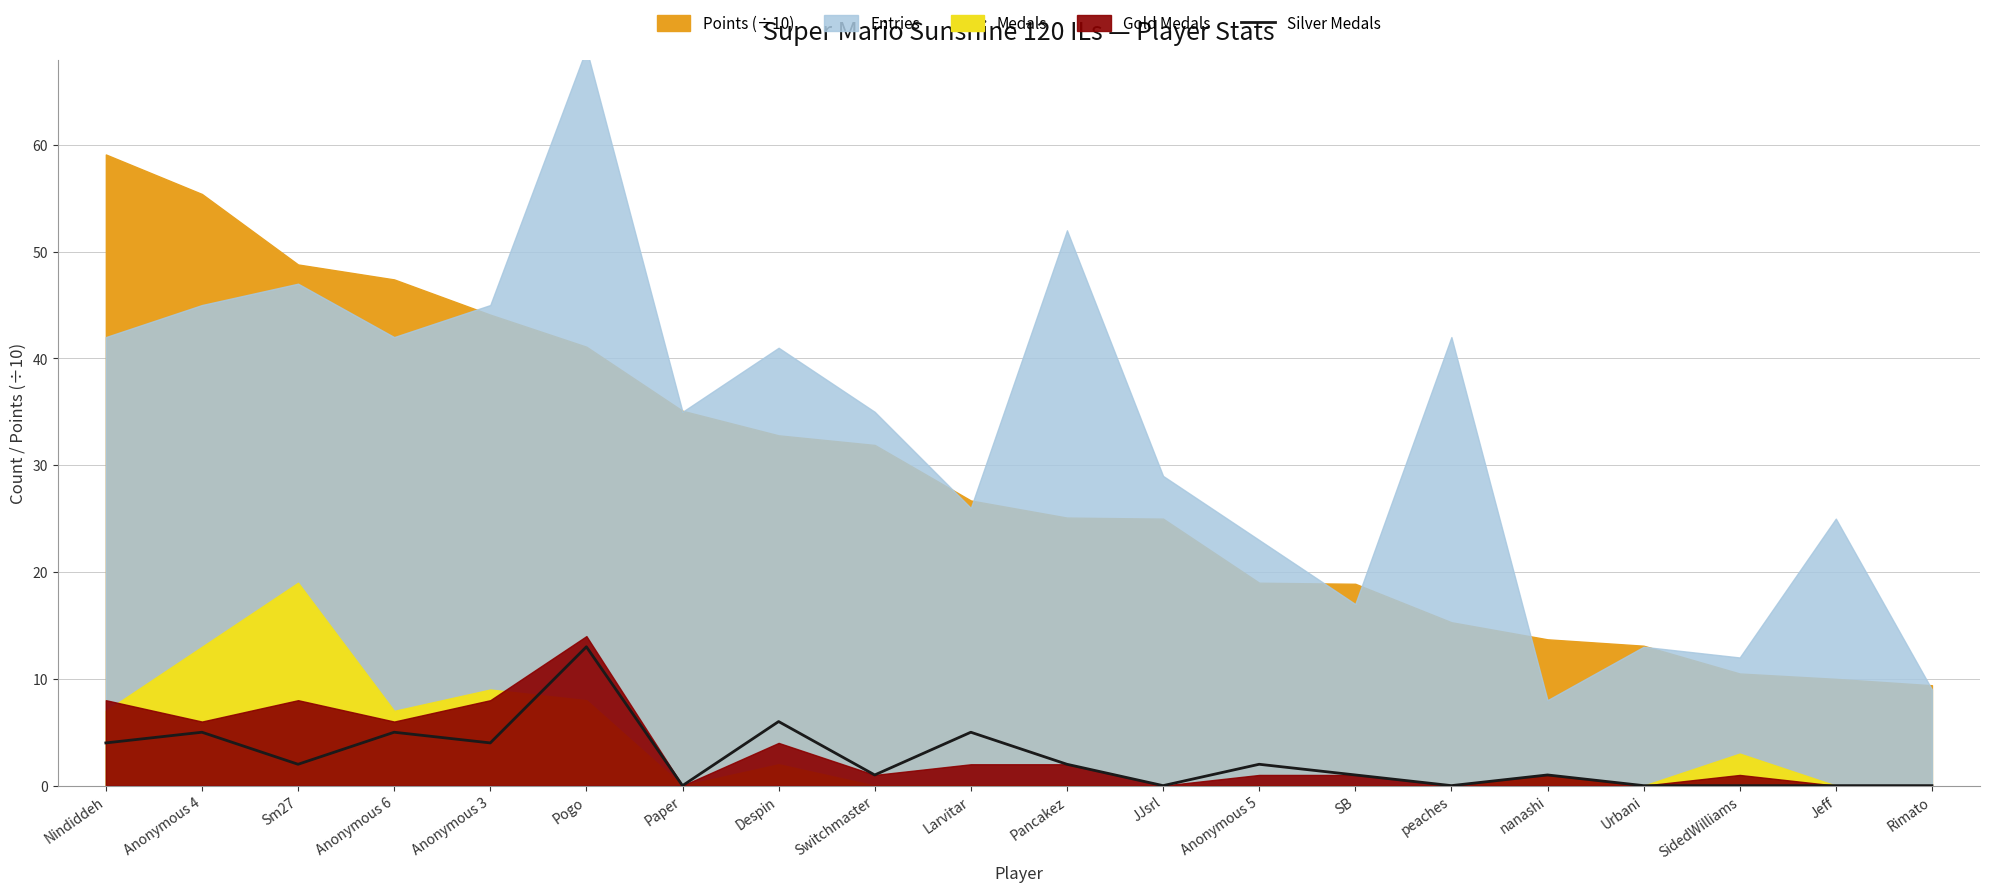

Is it true that Silver Medals equals -5 at Paper?

False